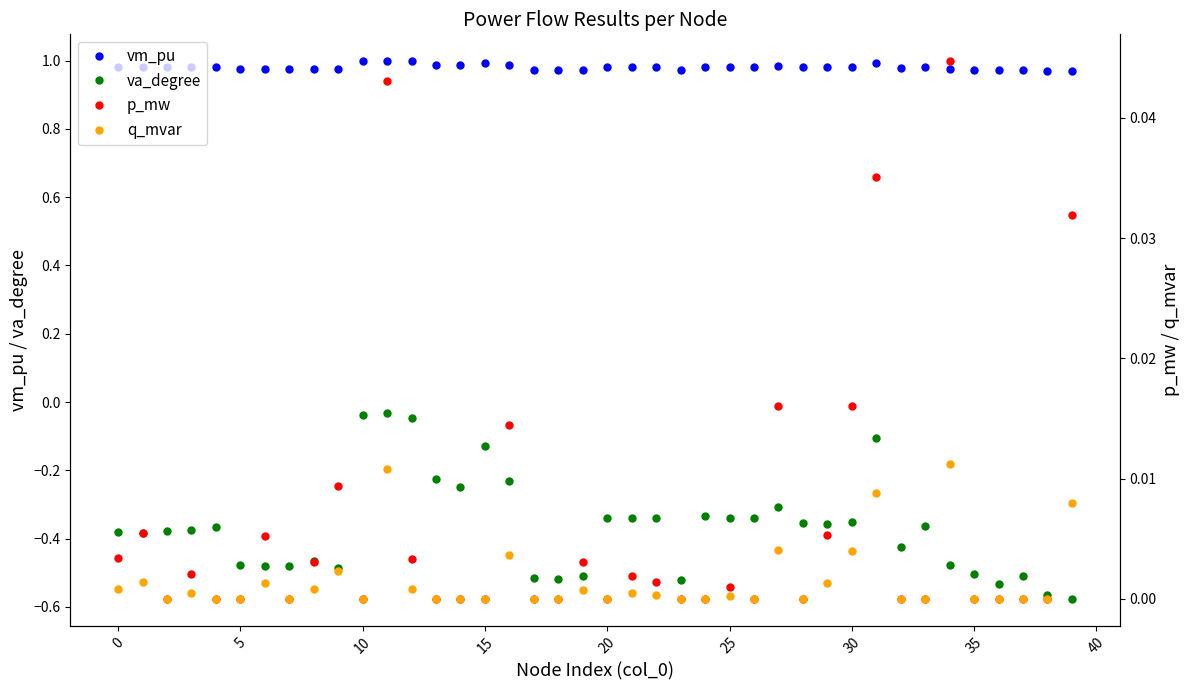

True or false: vm_pu has a value of 0.3 at 23.

False